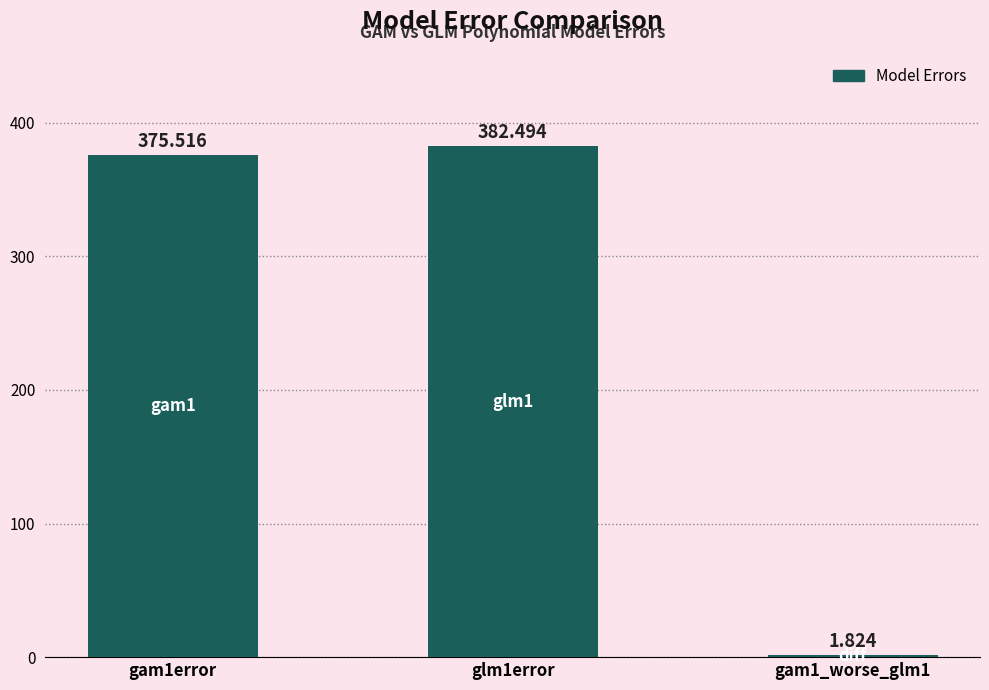

How many distinct data groups are displayed?

1